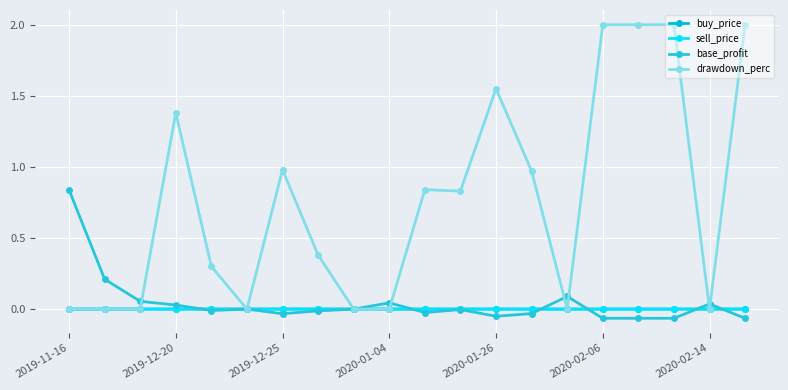

True or false: drawdown_perc has more than 0 interior local peaks.

True